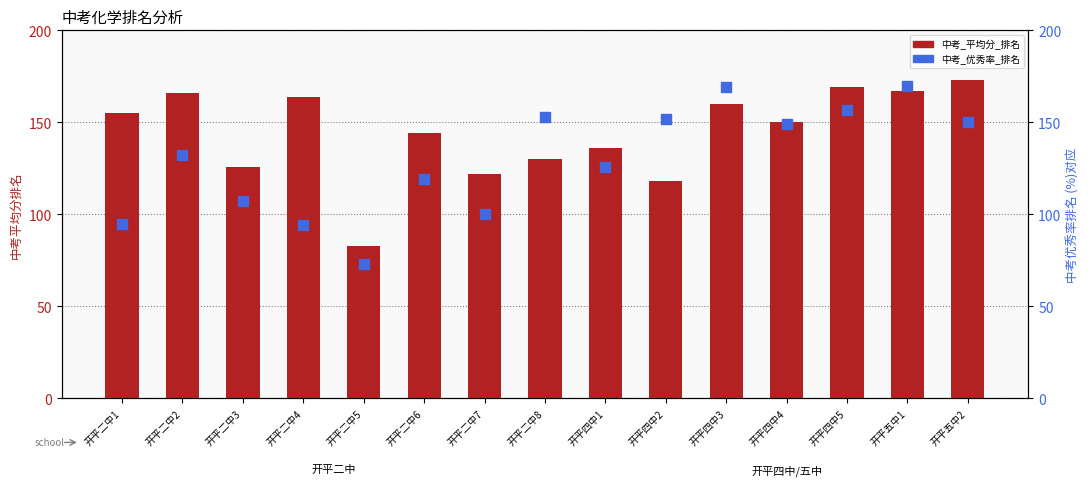

At how many categories does at least one series exceed 122?

13